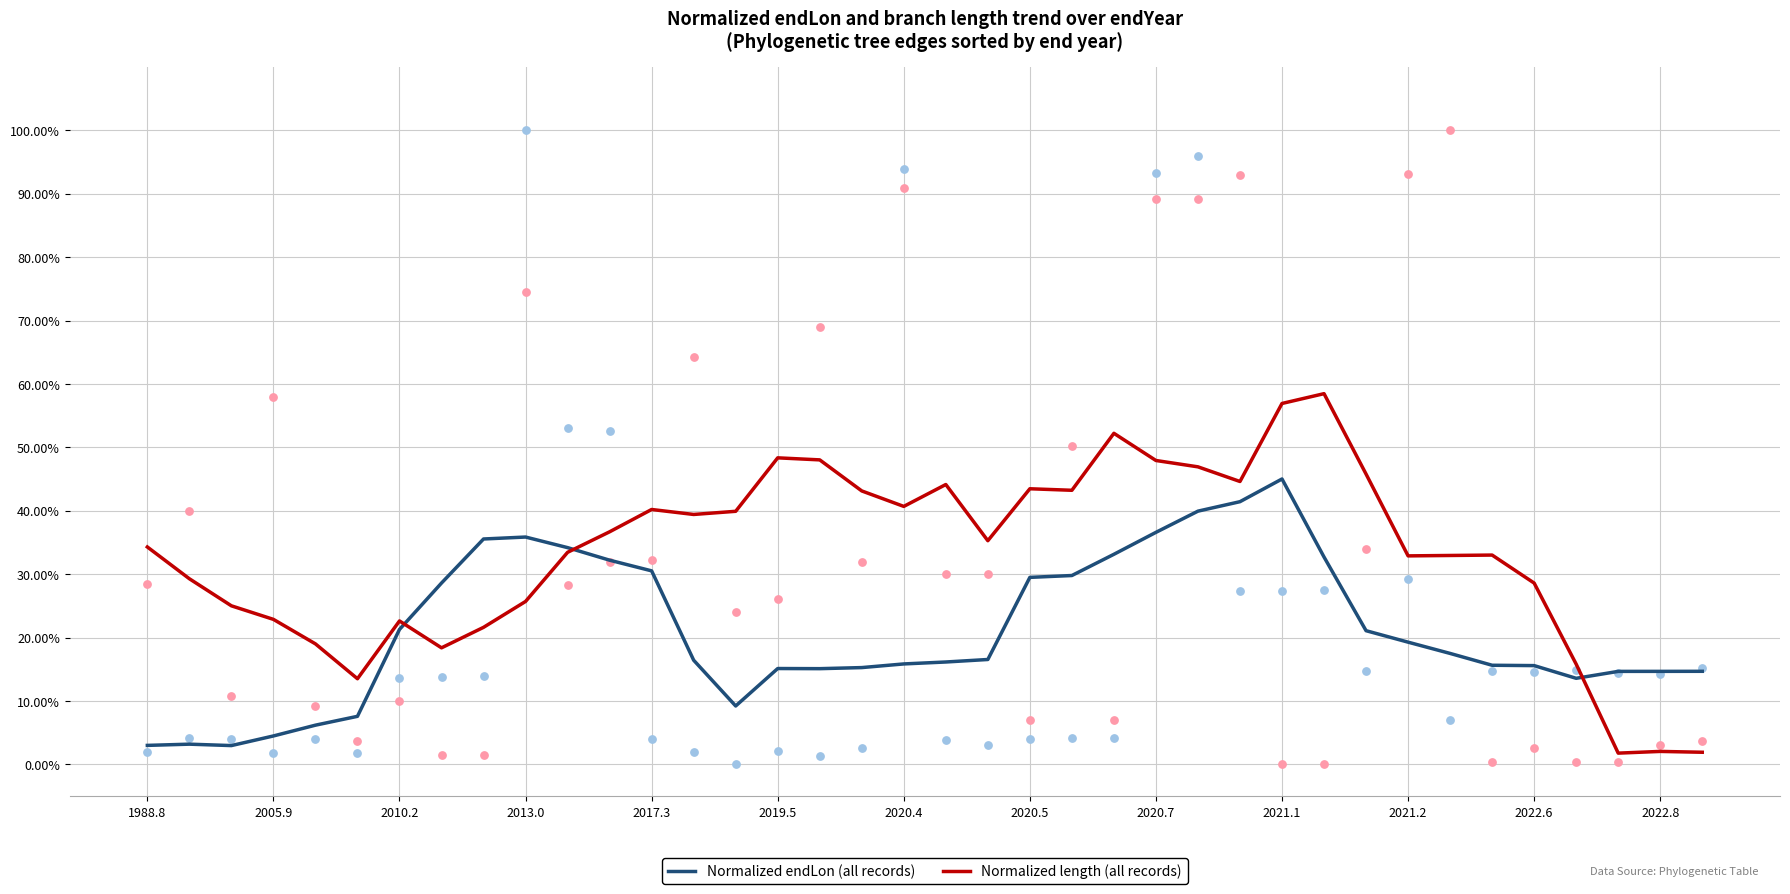

Which series reaches the maximum Y coordinate?

Normalized length (all records)